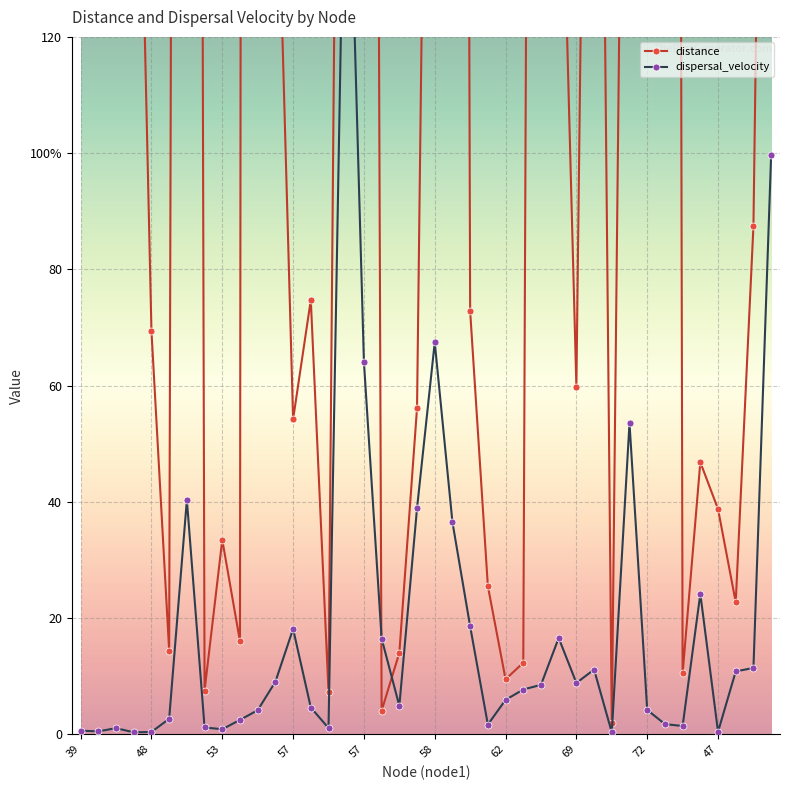

Where is the first local minimum for dispersal_velocity?

39